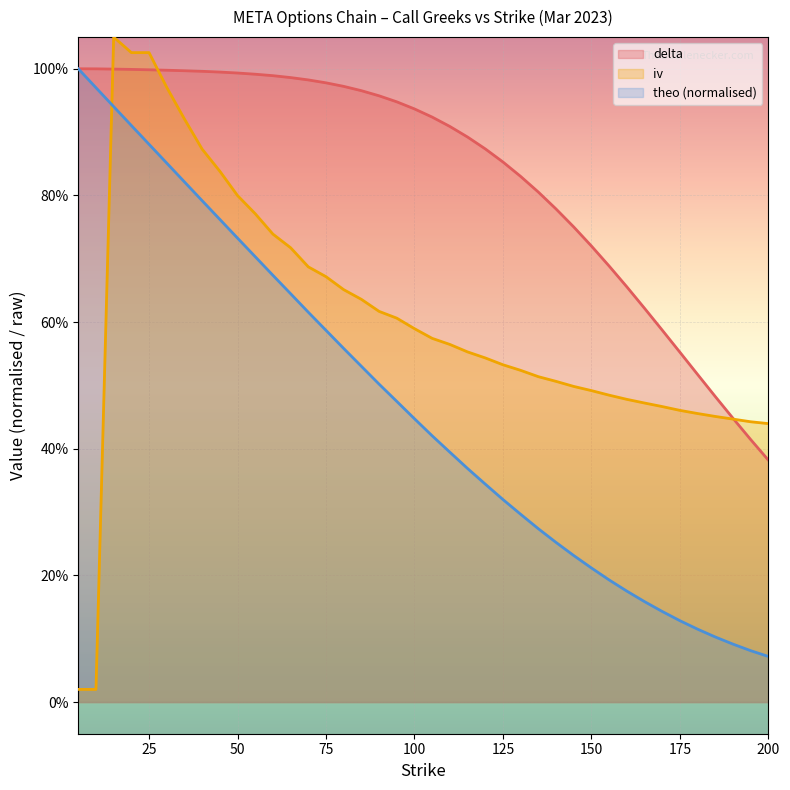

At how many categories does at least one series exceed 0?

40